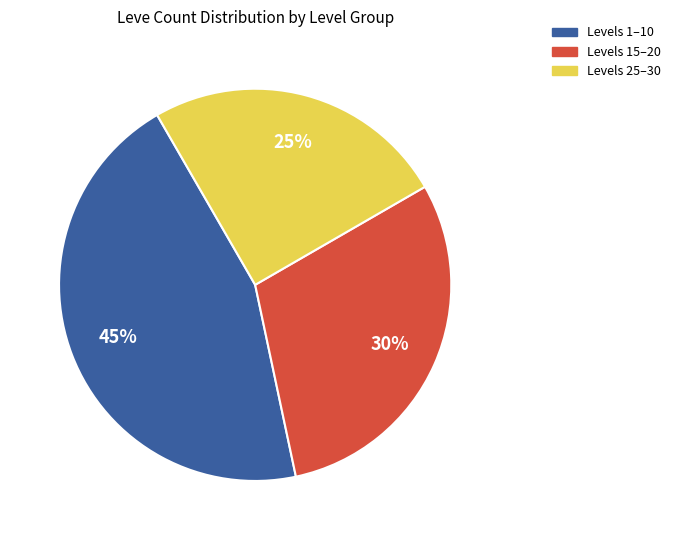

Is there any slice that represents more than half of the pie?

No